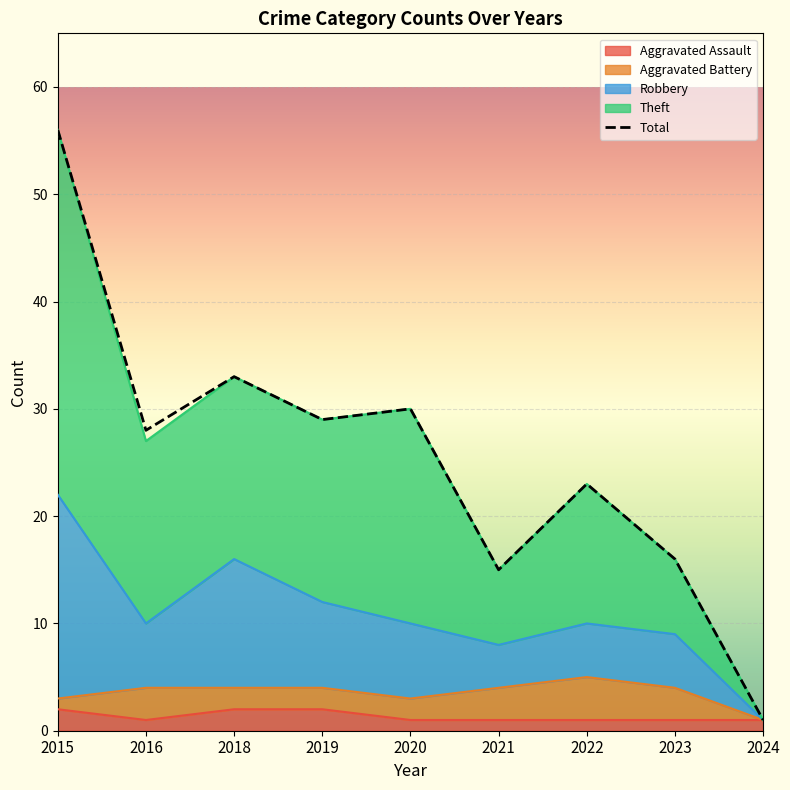

What is the smallest value displayed?

1